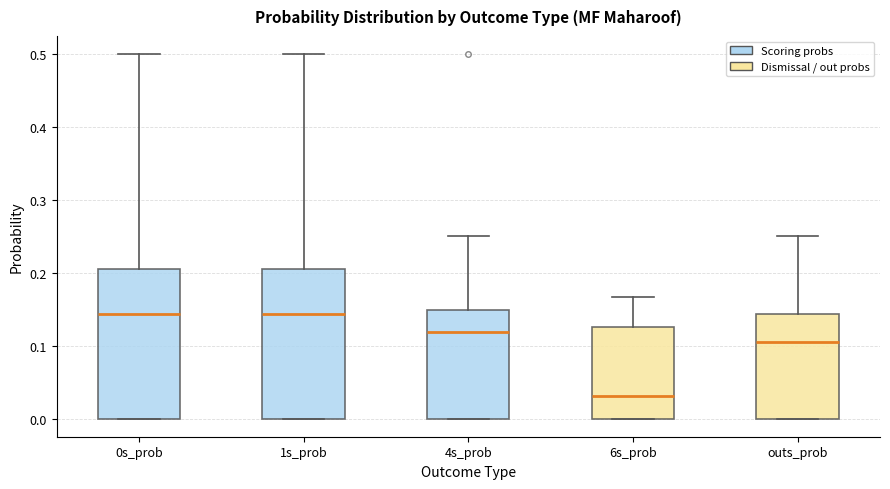

Reading left to right, read every box against the y-axis: the position of its median line, the range the box covers, and the ends of its whiskers. The values are not printed on the chart, so give them approximately, as read against the axis.

0s_prob: median 0.14, box 0.00 to 0.21, whiskers 0.00 to 0.50
1s_prob: median 0.14, box 0.00 to 0.21, whiskers 0.00 to 0.50
4s_prob: median 0.12, box 0.00 to 0.15, whiskers 0.00 to 0.25
6s_prob: median 0.03, box 0.00 to 0.13, whiskers 0.00 to 0.17
outs_prob: median 0.11, box 0.00 to 0.14, whiskers 0.00 to 0.25